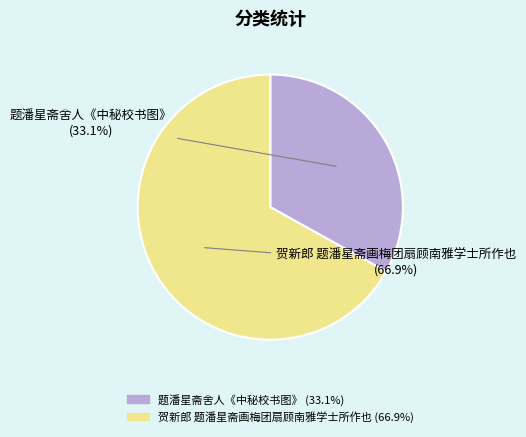

Does 贺新郎 题潘星斋画梅团扇顾南雅学士所作也 represent more than half of the total?

Yes